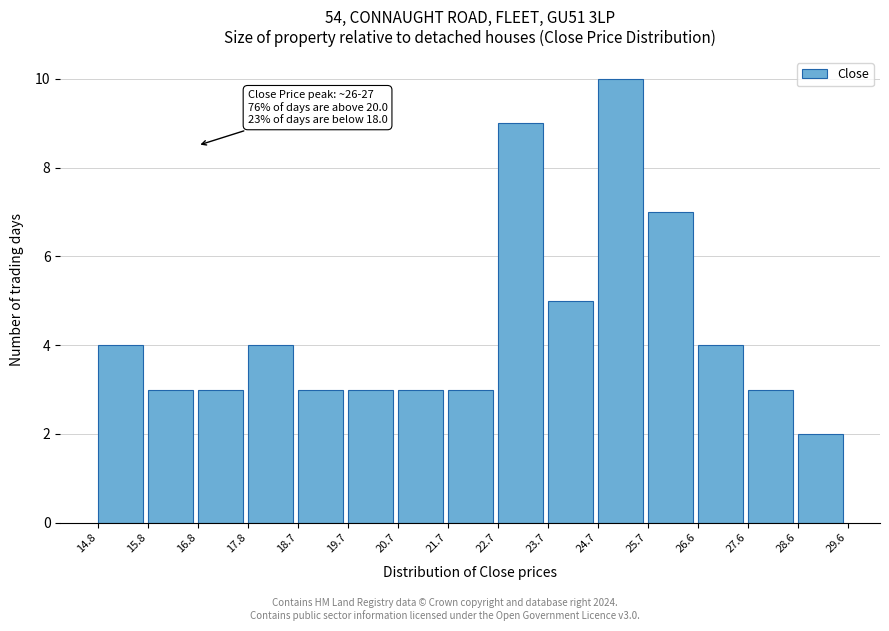

Which range on the x-axis has the tallest bar?

24.7 to 25.7